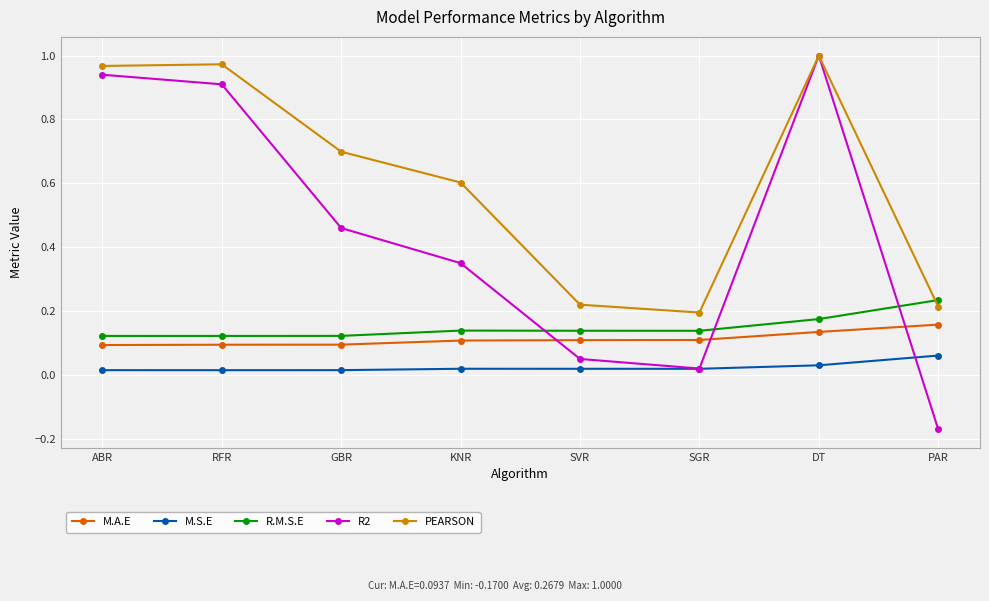

What is the difference between the highest and lowest values at KNR?

0.6